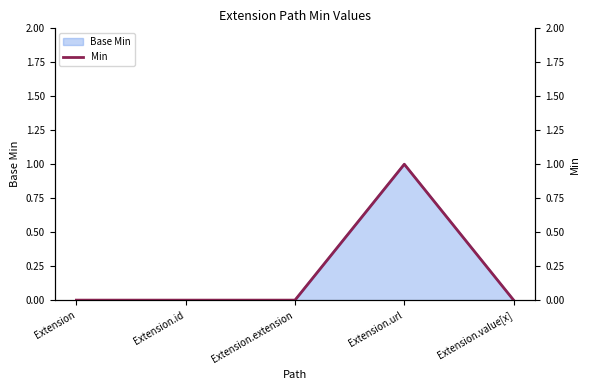

What is the difference between the maximum and minimum values?

1